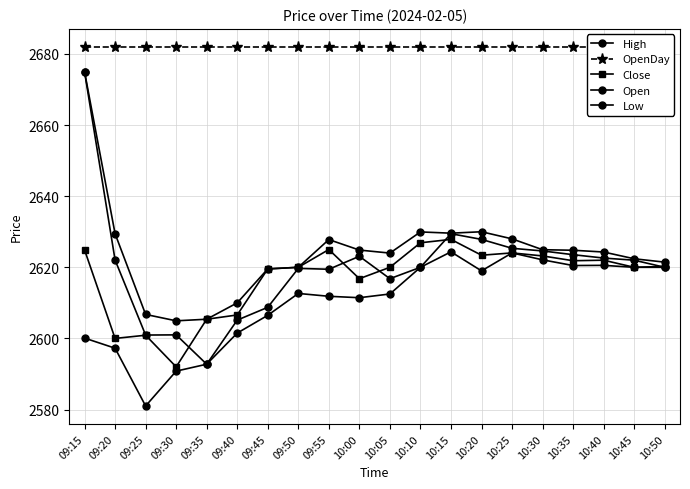

Reading left to right, list all the values displayed in this chart.

High: 2675.0	2629.4	2606.8	2604.9	2605.4	2610.0	2619.6	2620.0	2627.8	2624.8	2624.0	2629.9	2629.6	2630.0	2628.0	2624.9	2624.8	2624.3	2622.4	2621.4
OpenDay: 2682.0	2682.0	2682.0	2682.0	2682.0	2682.0	2682.0	2682.0	2682.0	2682.0	2682.0	2682.0	2682.0	2682.0	2682.0	2682.0	2682.0	2682.0	2682.0	2682.0
Close: 2624.9	2600.0	2600.9	2592.0	2605.4	2606.6	2619.6	2620.0	2625.0	2616.8	2620.0	2626.9	2627.8	2623.4	2624.1	2623.2	2621.8	2622.0	2620.0	2620.2
Open: 2675.0	2622.1	2600.9	2601.0	2592.8	2605.2	2608.8	2619.7	2619.4	2623.1	2616.8	2620.0	2629.4	2627.8	2625.3	2624.6	2623.6	2622.6	2622.0	2620.0
Low: 2600.1	2597.2	2581.0	2590.8	2592.8	2601.5	2606.5	2612.7	2611.8	2611.4	2612.5	2620.0	2624.3	2619.0	2624.1	2622.1	2620.5	2620.6	2620.0	2620.0